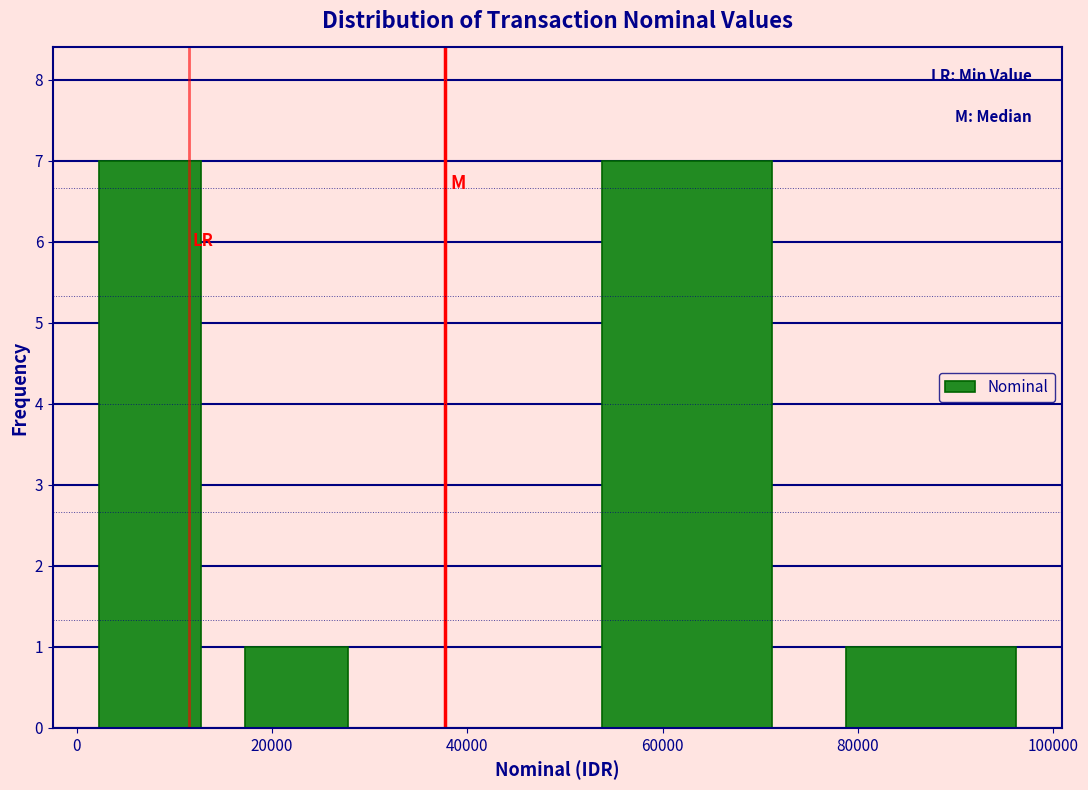

What is the height of the bar covering 0 to 16000 on the x-axis? Neither the bar edges nor the heights are printed on the chart, so give them approximately, as read against the axes.

7